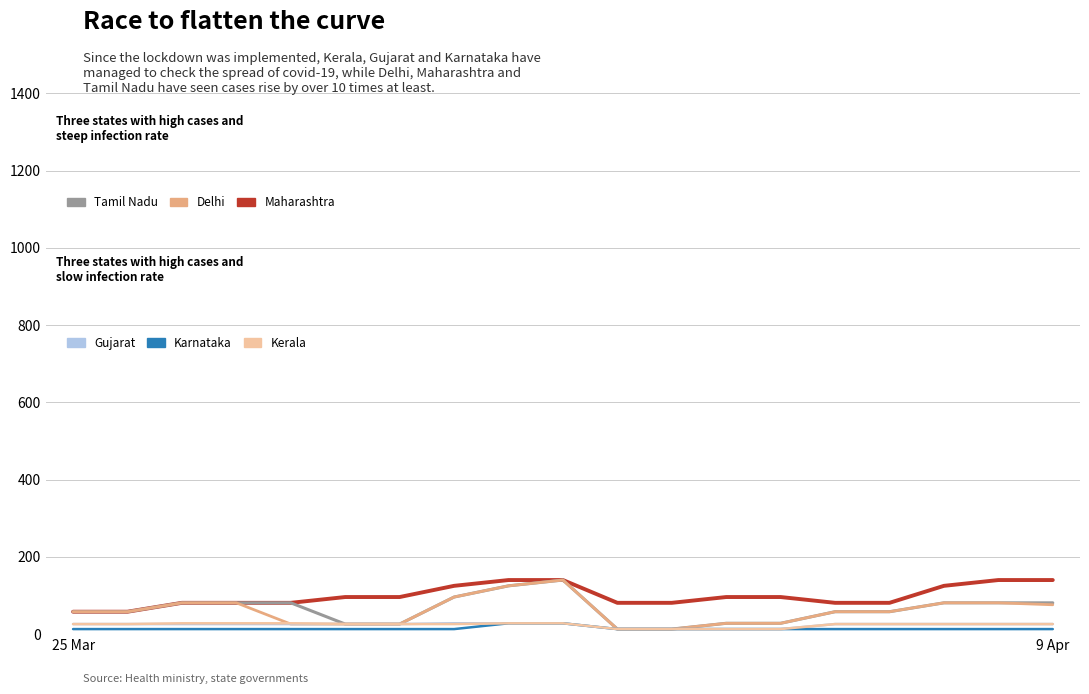

What is the maximum value shown in the chart?

140